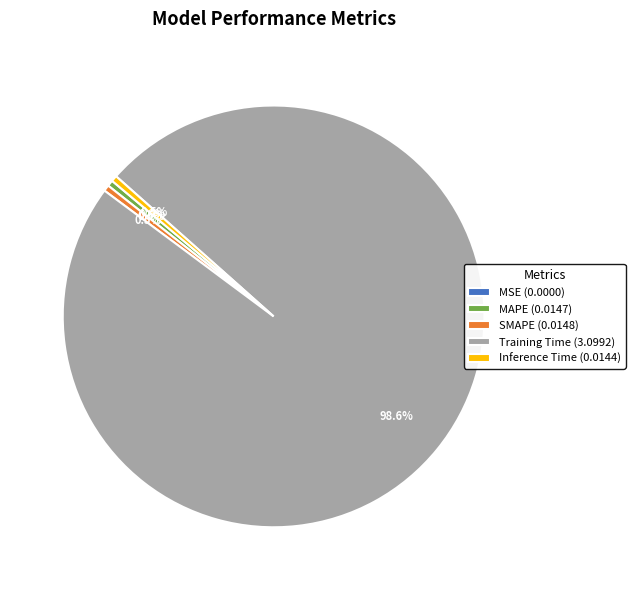

What percentage is NOT represented by Inference Time?

99.5%